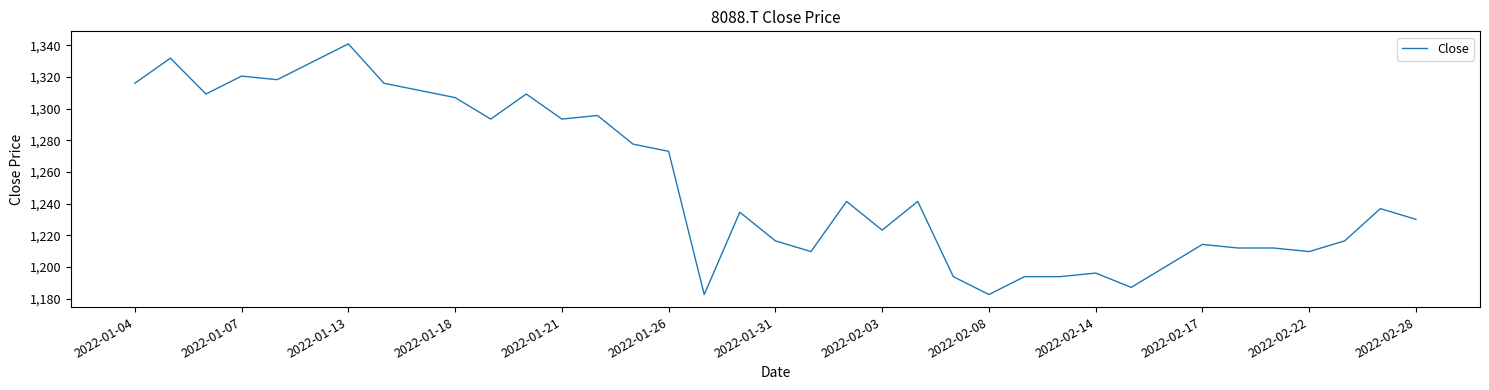

What is the smallest value displayed?

1182.6